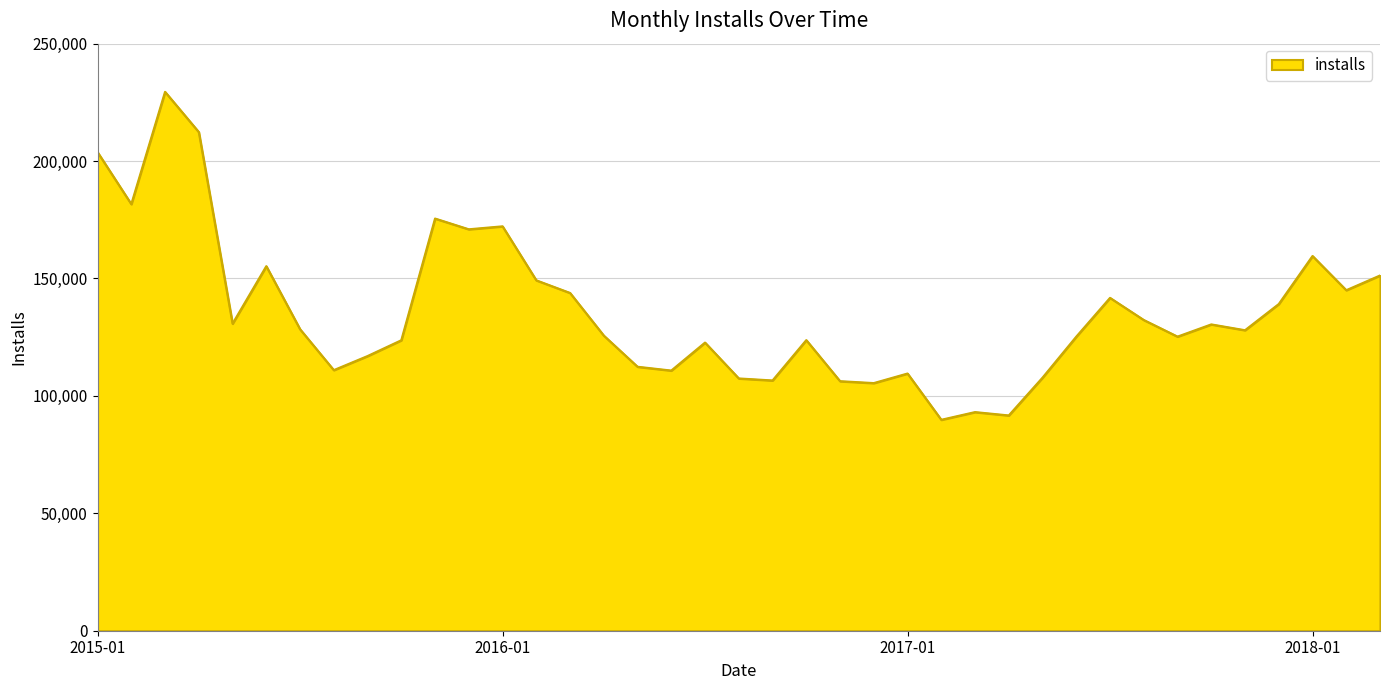

What is the maximum value shown in the chart?

229486